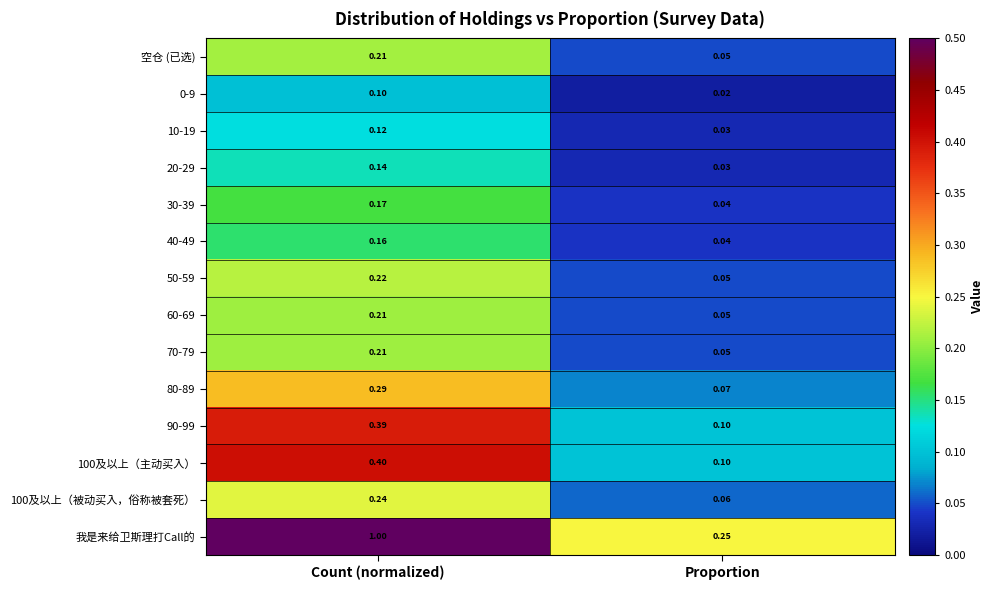

Where is 30-39 nearest to the value 0?

Proportion